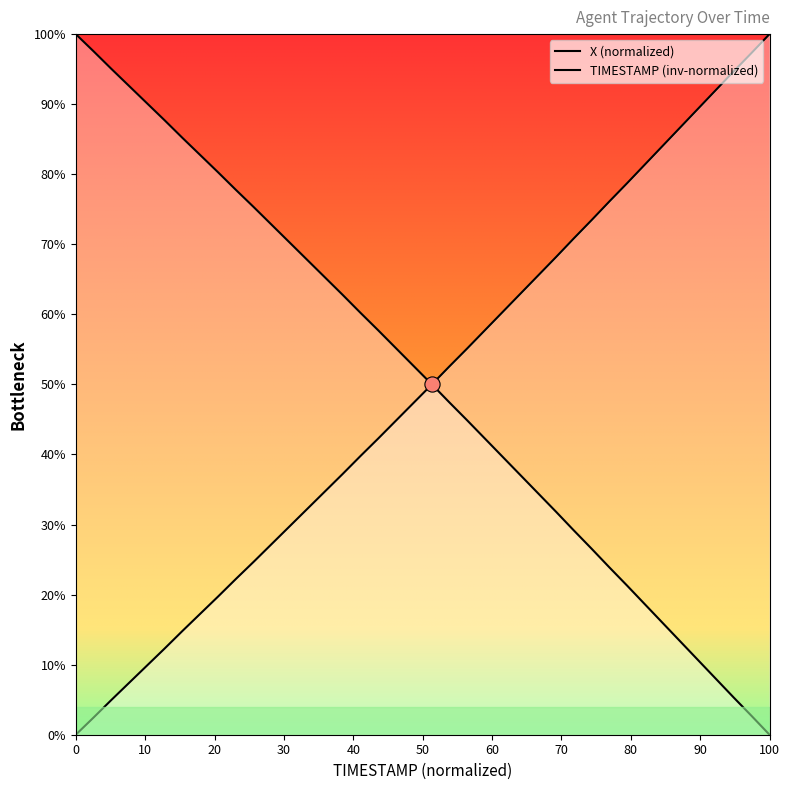

How many lines are shown in the chart?

2